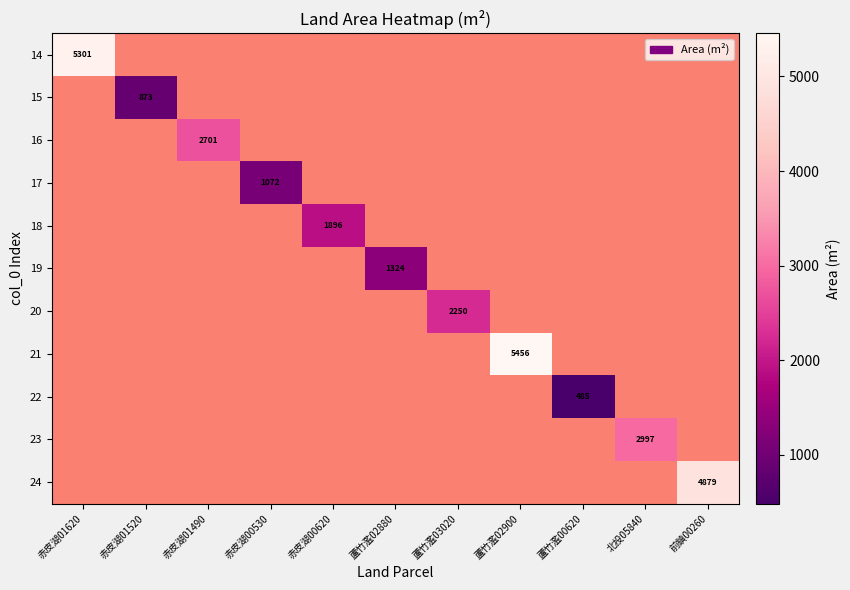

What is the greatest value displayed?

5456.0